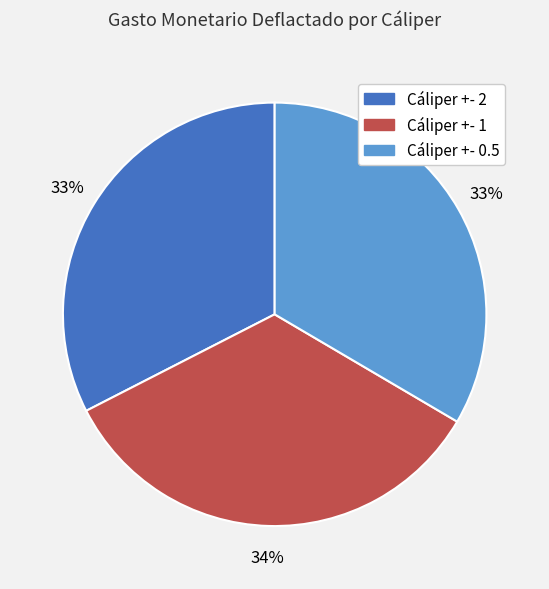

To the nearest percent, what percentage of the pie is Cáliper +- 1?

34%